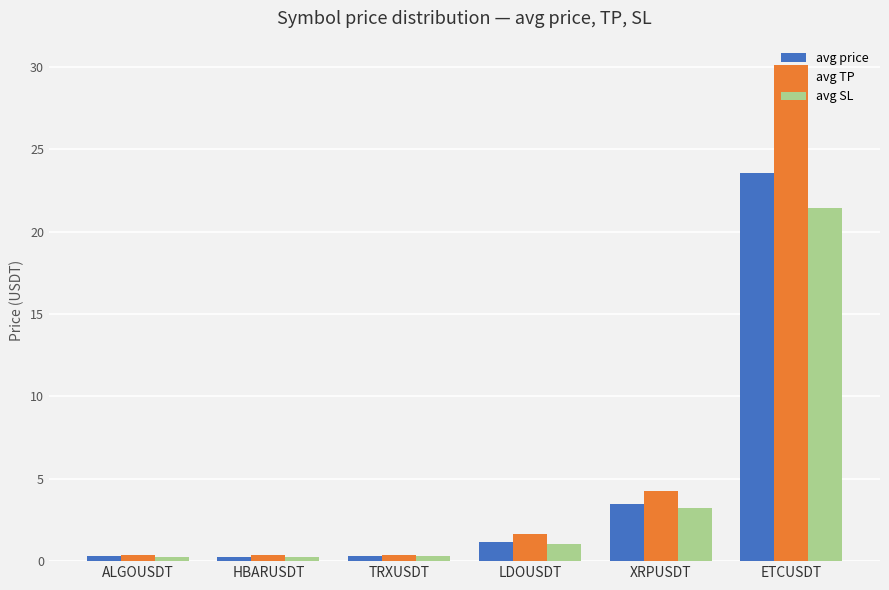

What is the total value across all series at ETCUSDT?

75.1